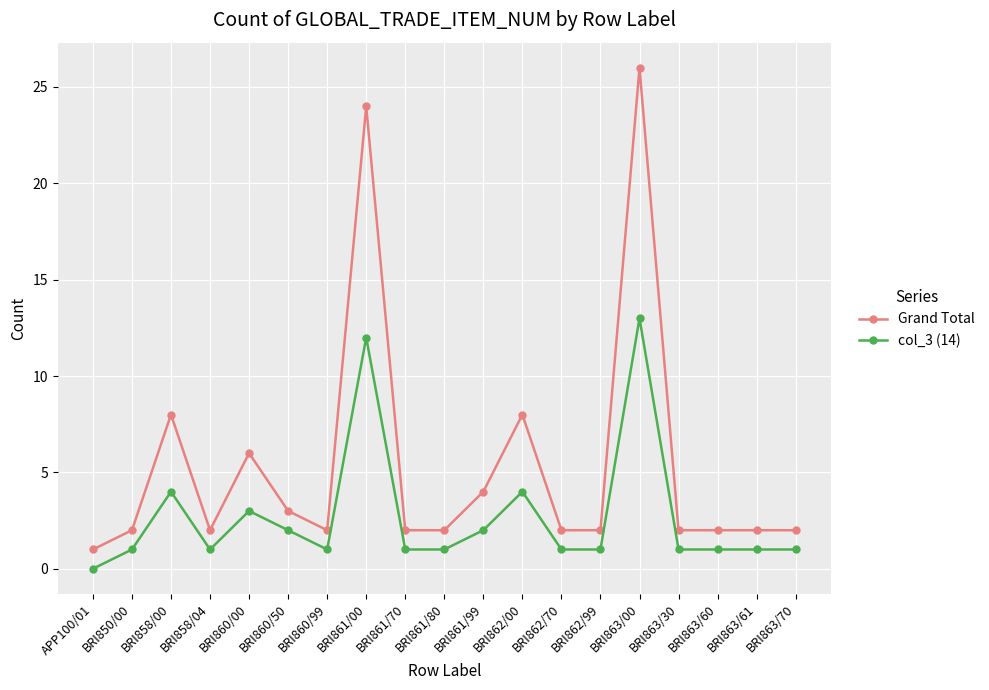

True or false: col_3 (14) has more than 0 points higher than both neighbors.

True